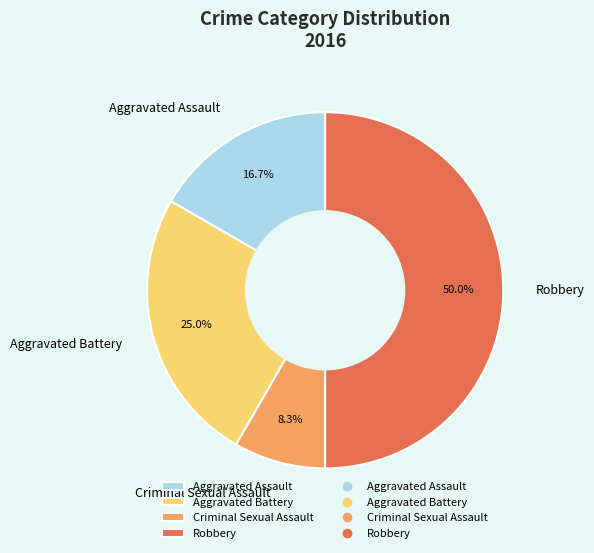

What percentage is the Aggravated Battery slice, to the nearest percent?

25%